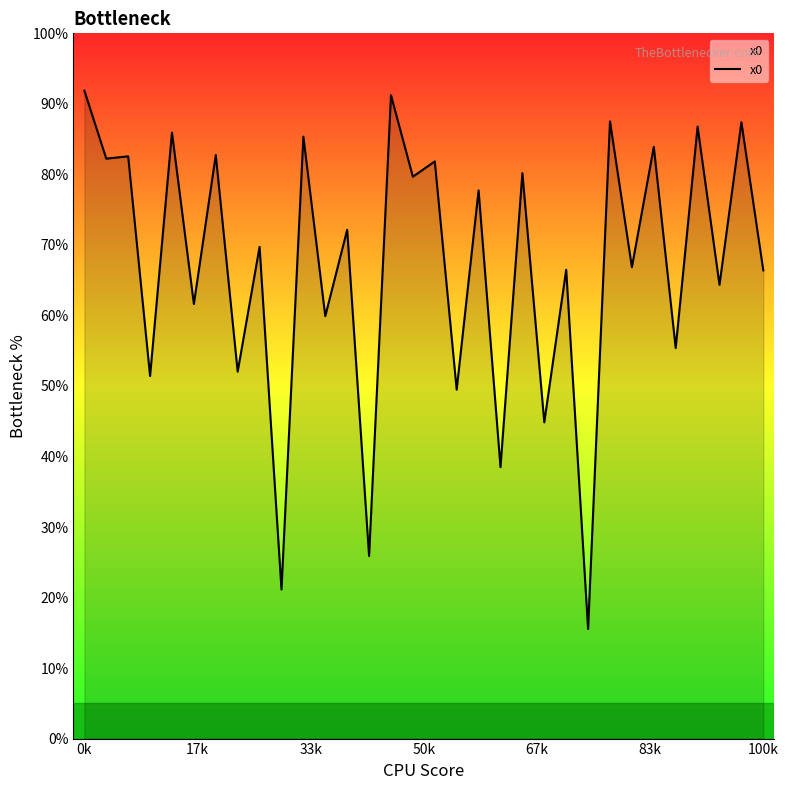

Does the chart display data point markers on the line(s)?

No